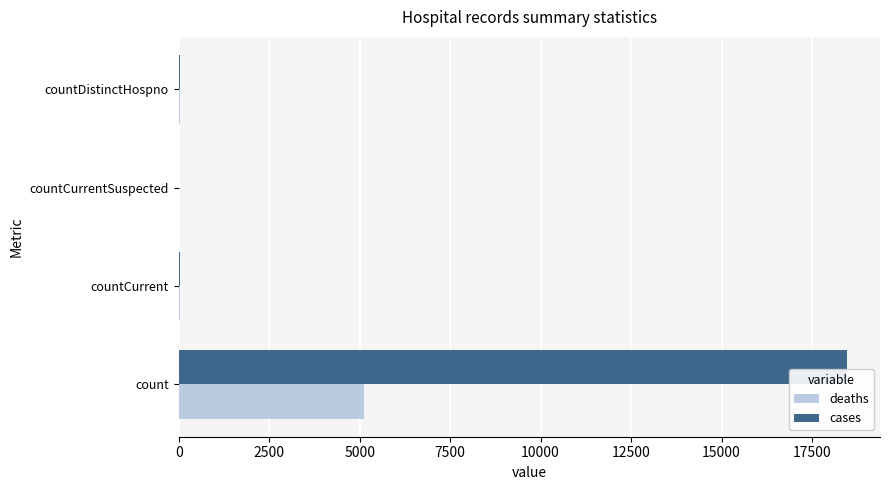

How many categories are shown in the chart?

4